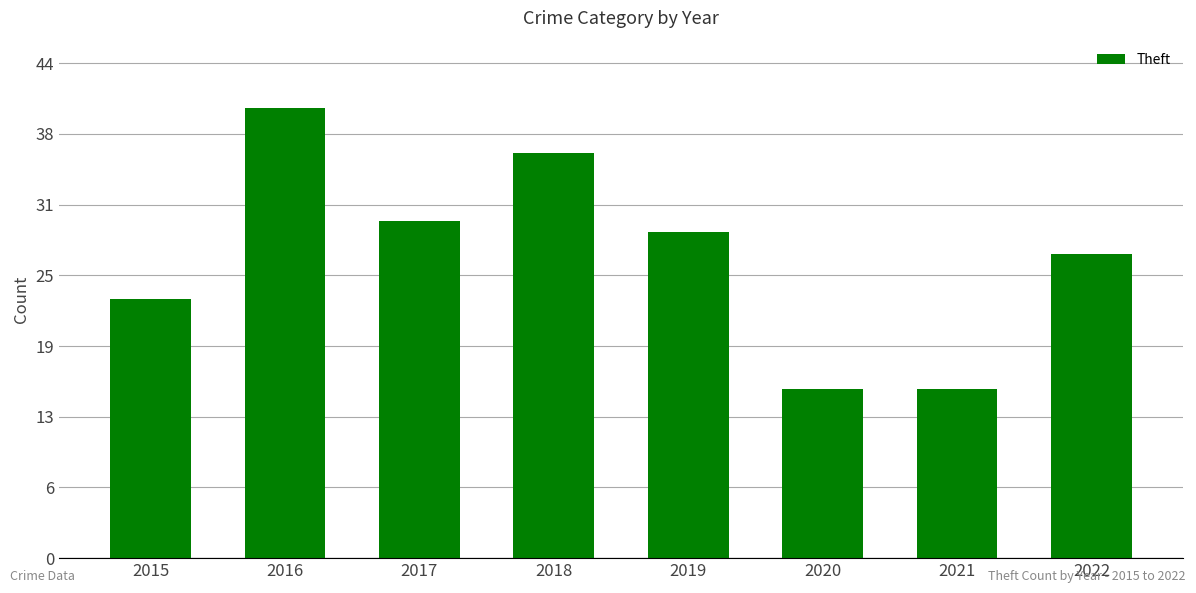

Are the bars grouped side by side (vs. stacked)?

No